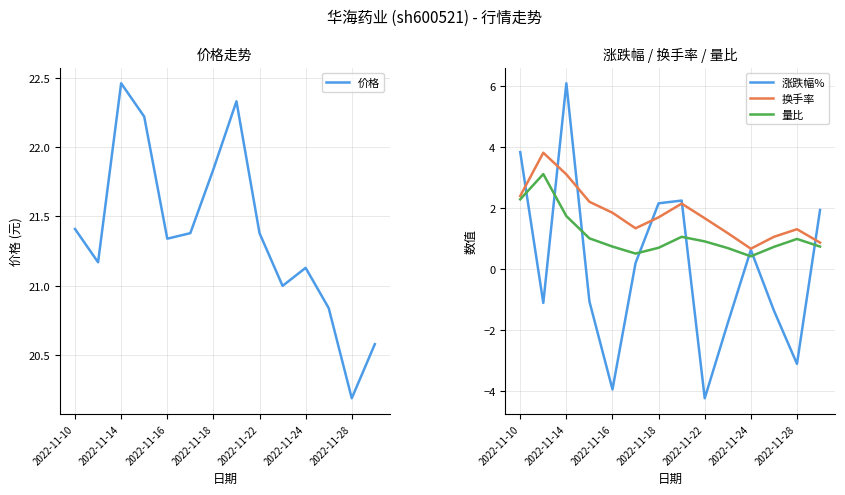

Reading left to right, what are all the values shown in this chart?

价格: 21.4	21.2	22.5	22.2	21.3	21.4	21.8	22.3	21.4	21.0	21.1	20.8	20.2	20.6
涨跌幅%: 3.8	-1.1	6.1	-1.1	-4.0	0.2	2.1	2.2	-4.2	-1.8	0.6	-1.4	-3.1	1.9
换手率: 2.4	3.8	3.1	2.2	1.8	1.3	1.7	2.1	1.7	1.2	0.7	1.1	1.3	0.9
量比: 2.3	3.1	1.7	1.0	0.7	0.5	0.7	1.1	0.9	0.7	0.4	0.7	1.0	0.7